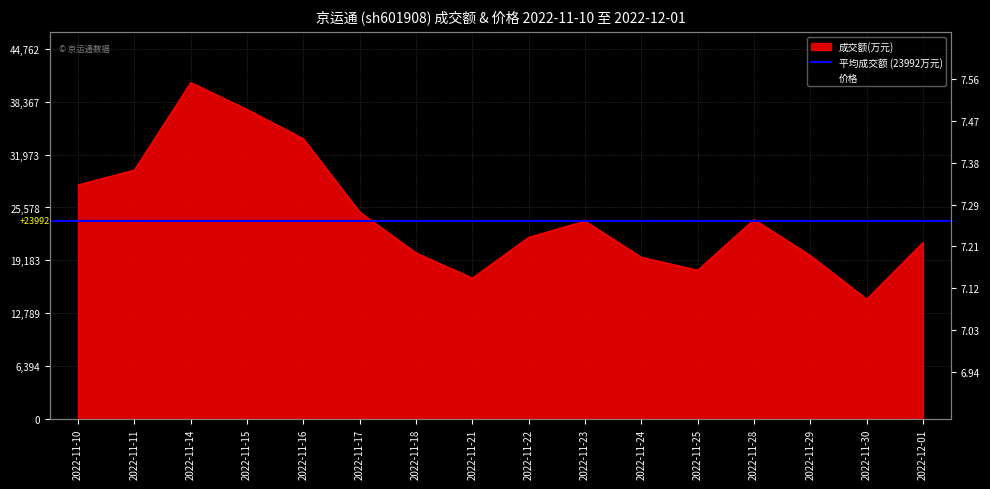

At which category is the sum across all series the highest?

2022-11-14